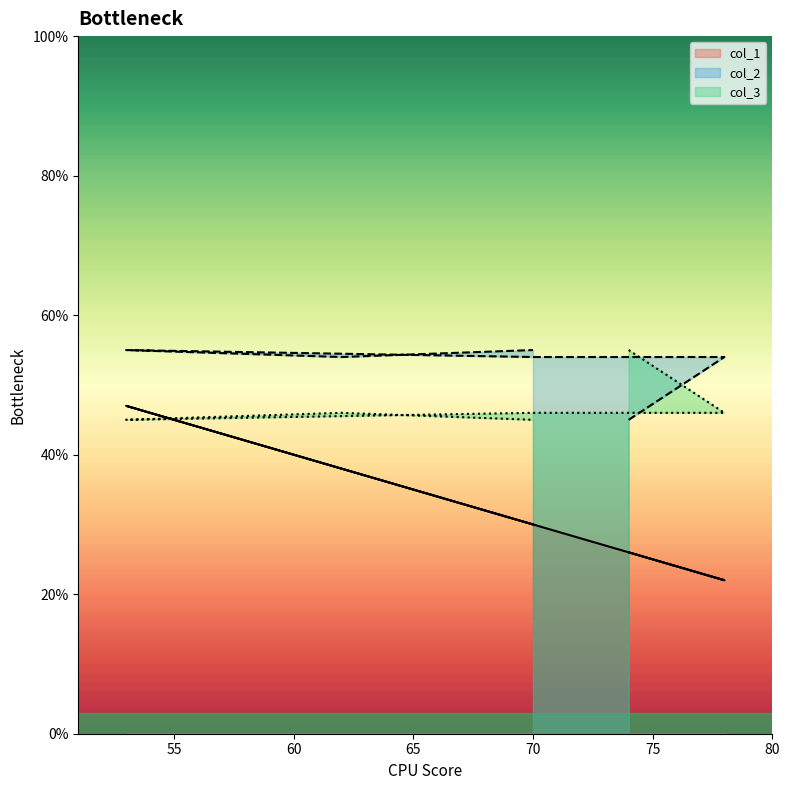

Count the col_3 values in the range 45 to 46.

5